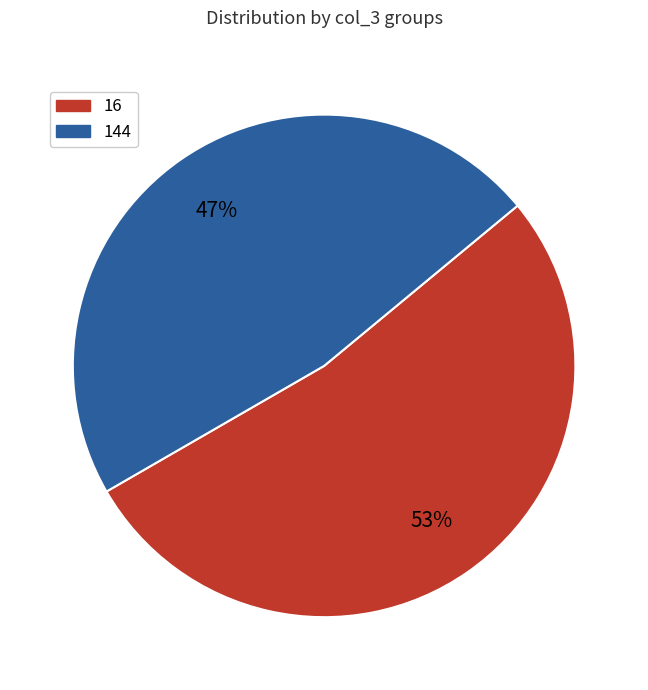

Between 16 and 144, which is larger?

16